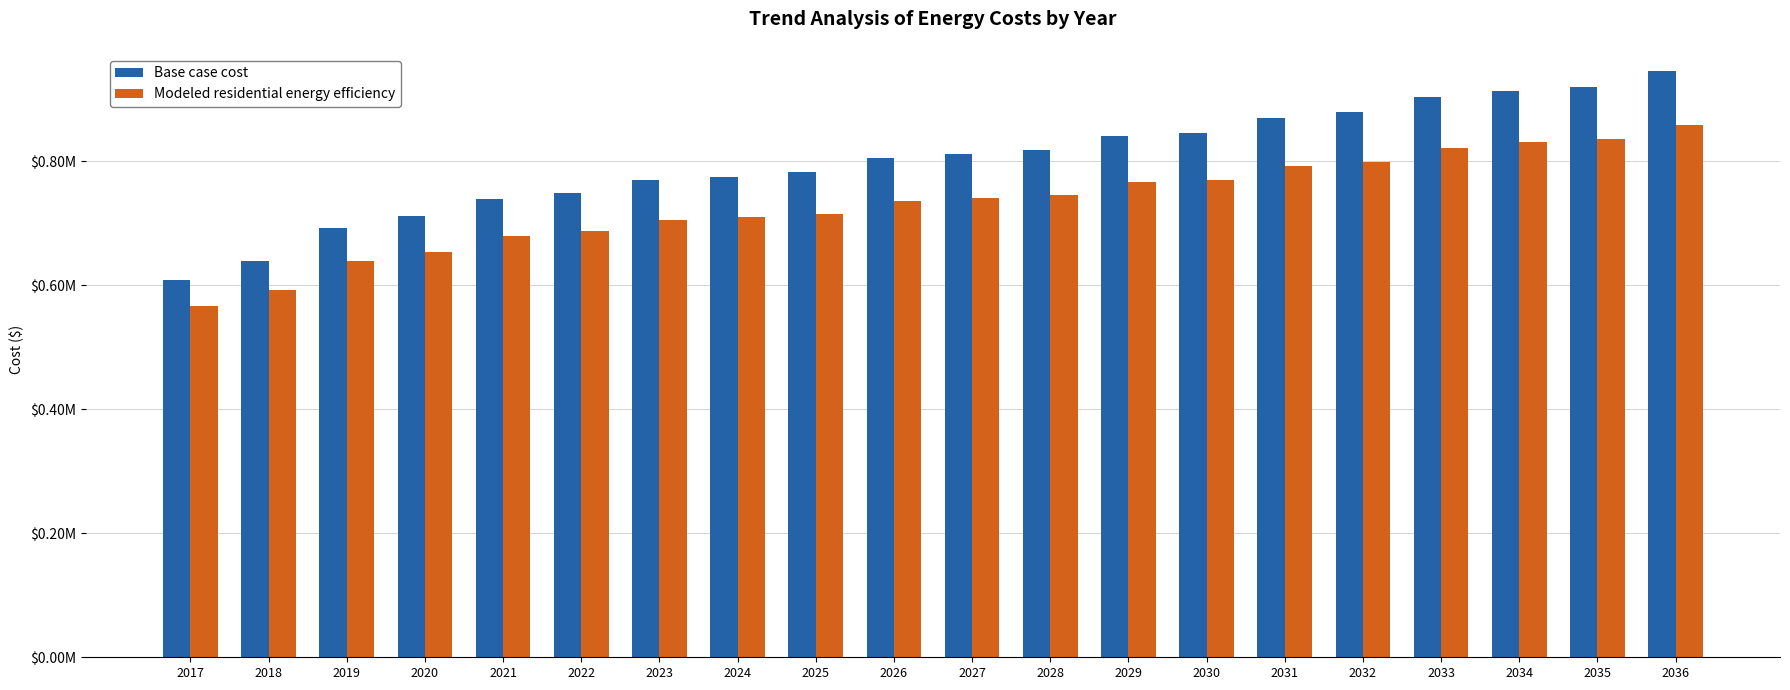

At how many categories does at least one series exceed 827206?

8